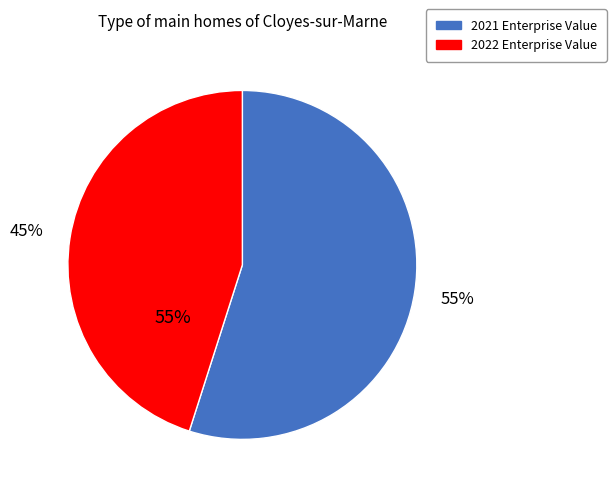

To the nearest percent, what is the average slice percentage?

50%